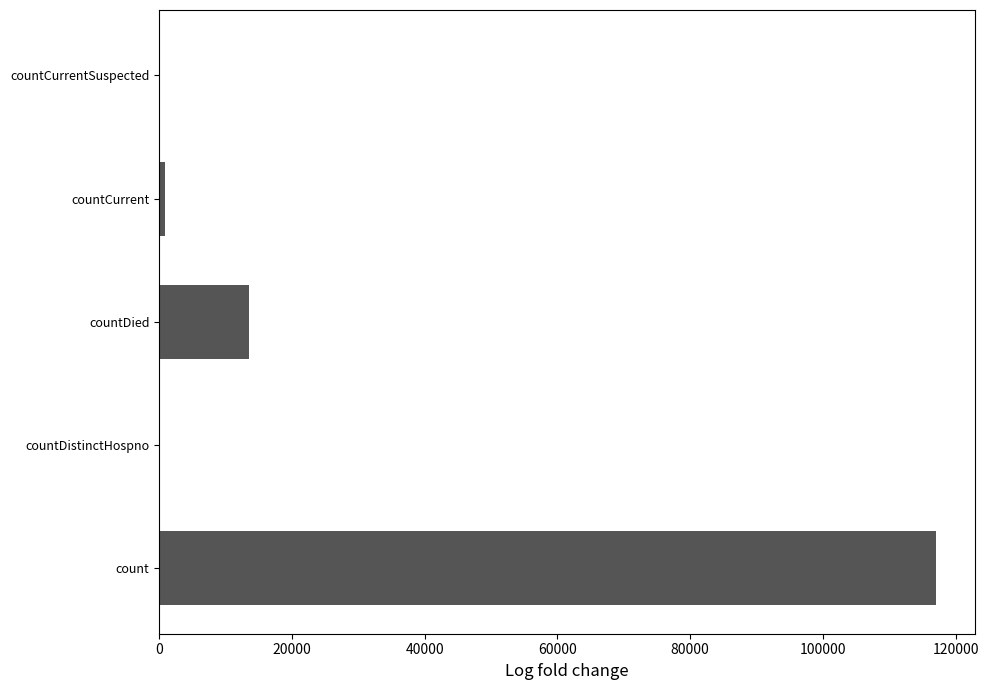

At which category does the chart reach its peak across all series?

count